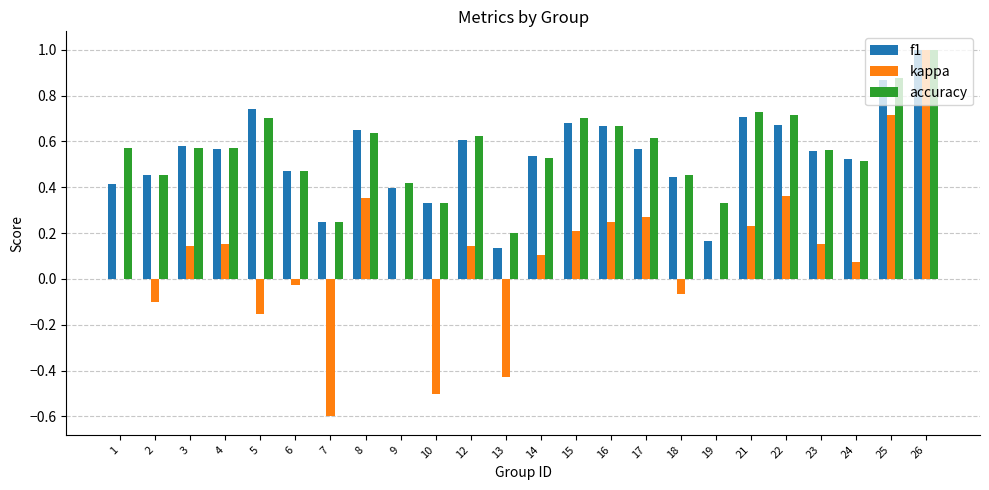

Is the value of accuracy at 16 greater than the value of kappa at 15?

Yes